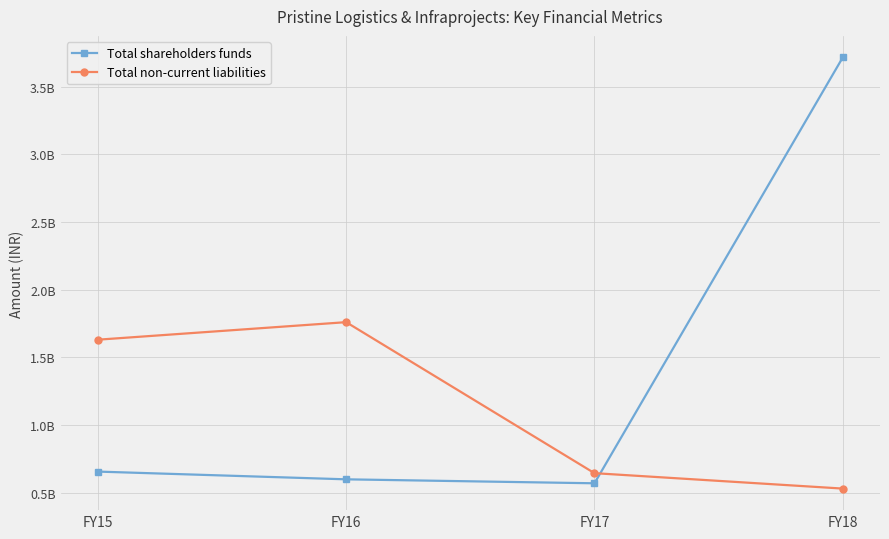

Does the chart have visible grid lines?

Yes